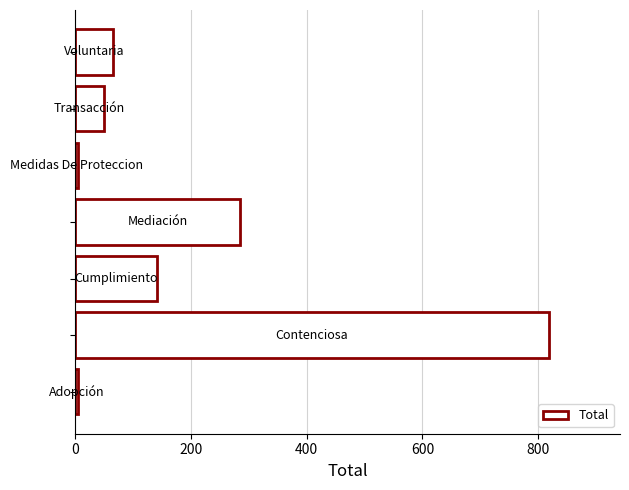

What is the sum of all values?

1372